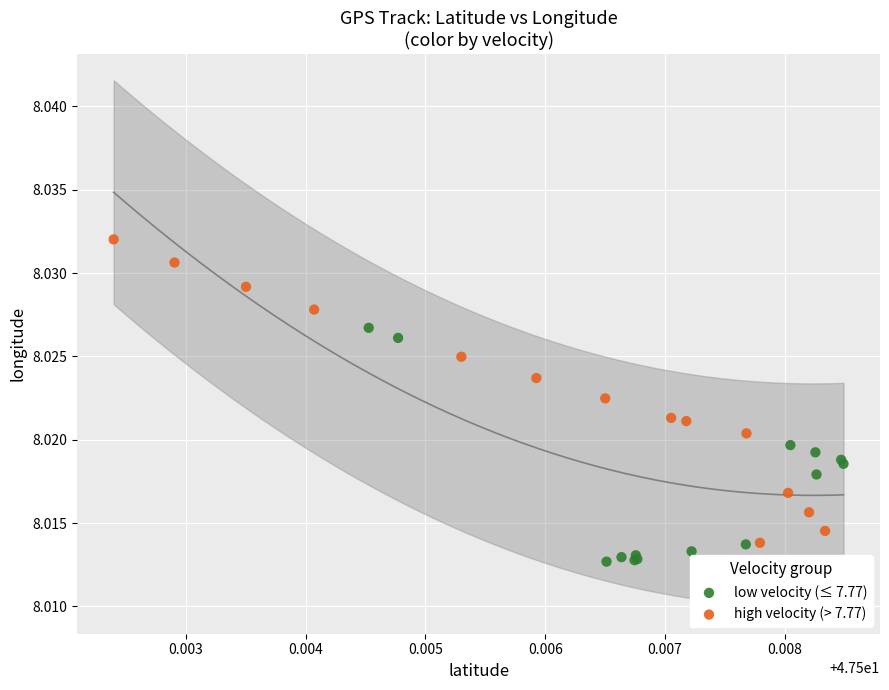

What are all the series names shown in the legend?

low velocity (≤ 7.77), high velocity (> 7.77)